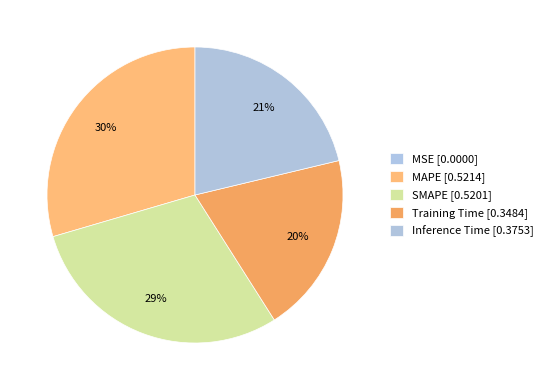

How much of the chart is everything except MAPE?

70.5%